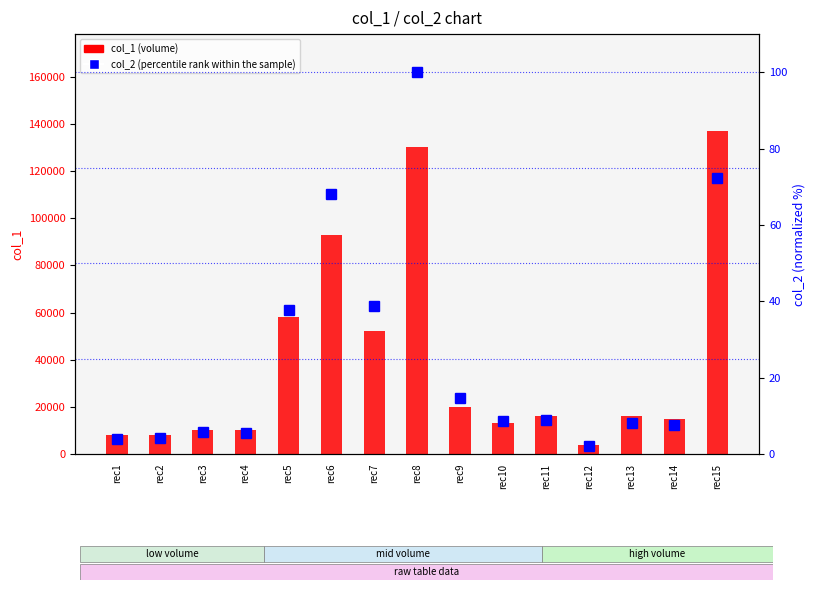

What is the sum of all col_1 (volume) values?

590000.0